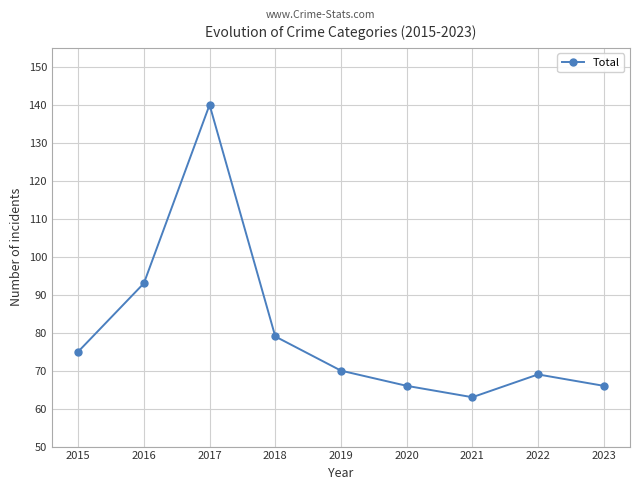

Count the number of categories in the chart.

9